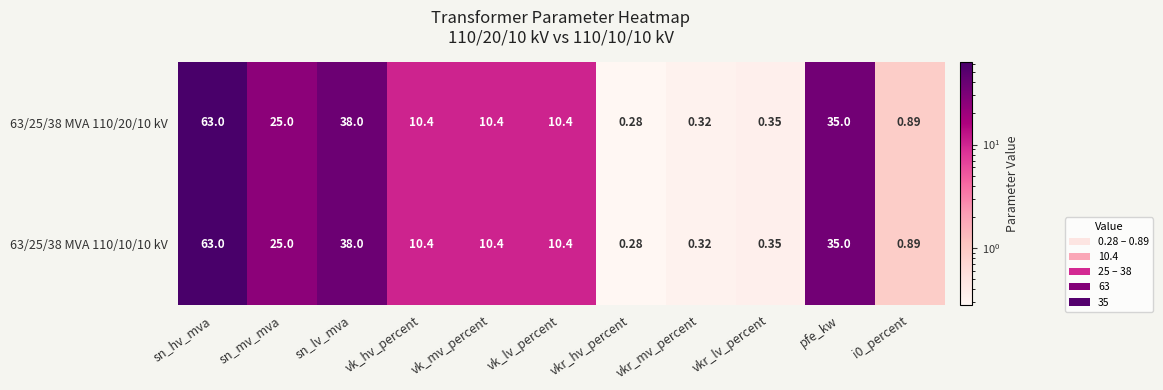

Where does the 63/25/38 MVA 110/20/10 kV series first go above 10?

sn_hv_mva